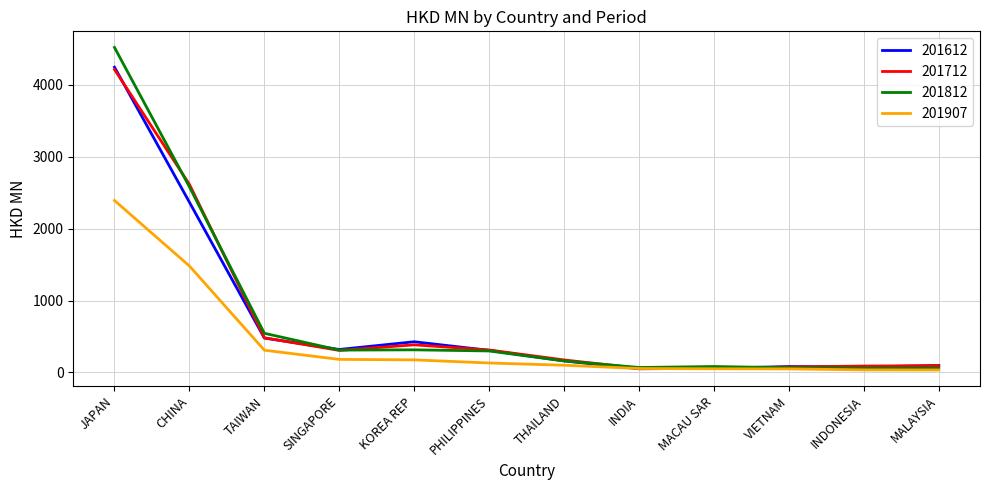

Does the chart have visible grid lines?

Yes